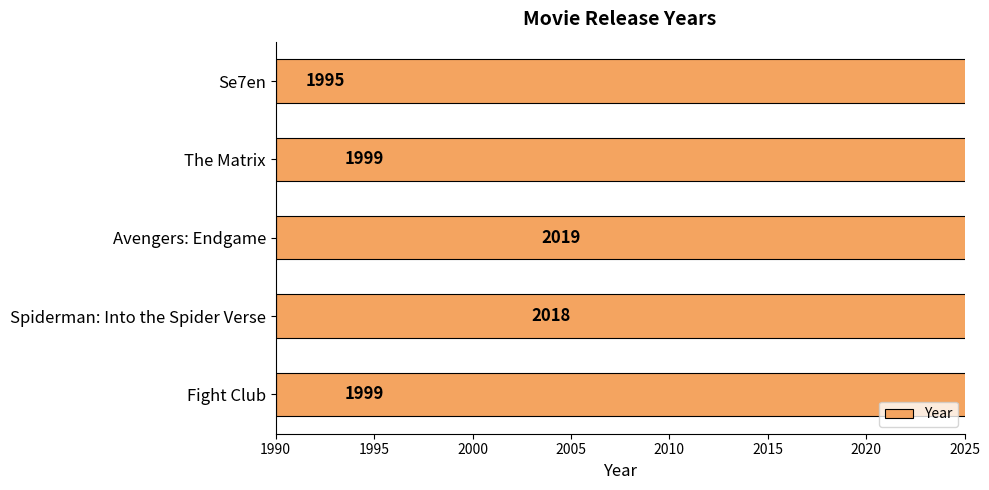

Count the number of values greater than 1999.

2